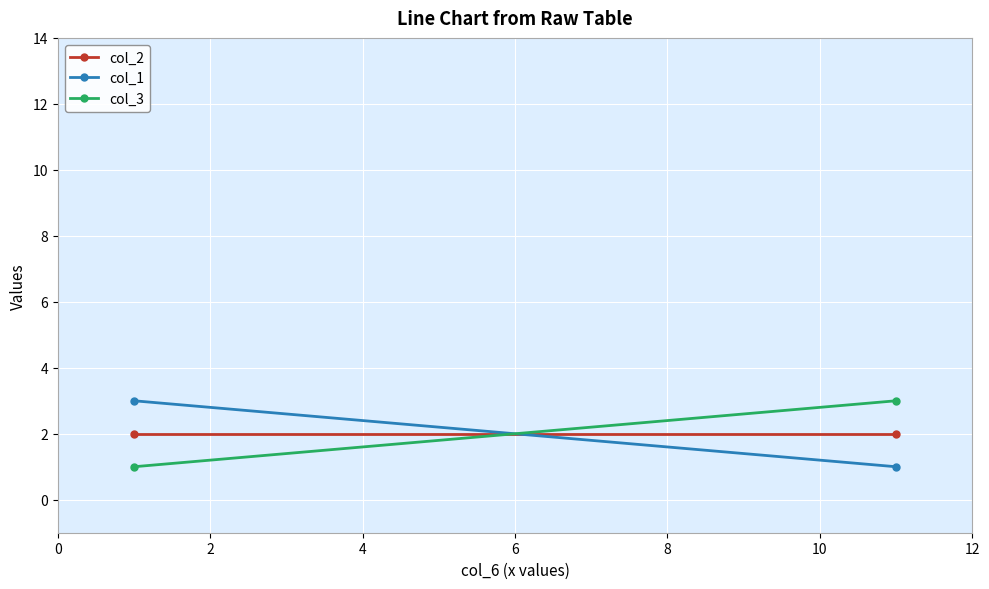

Which series has the largest range (max minus min)?

col_1